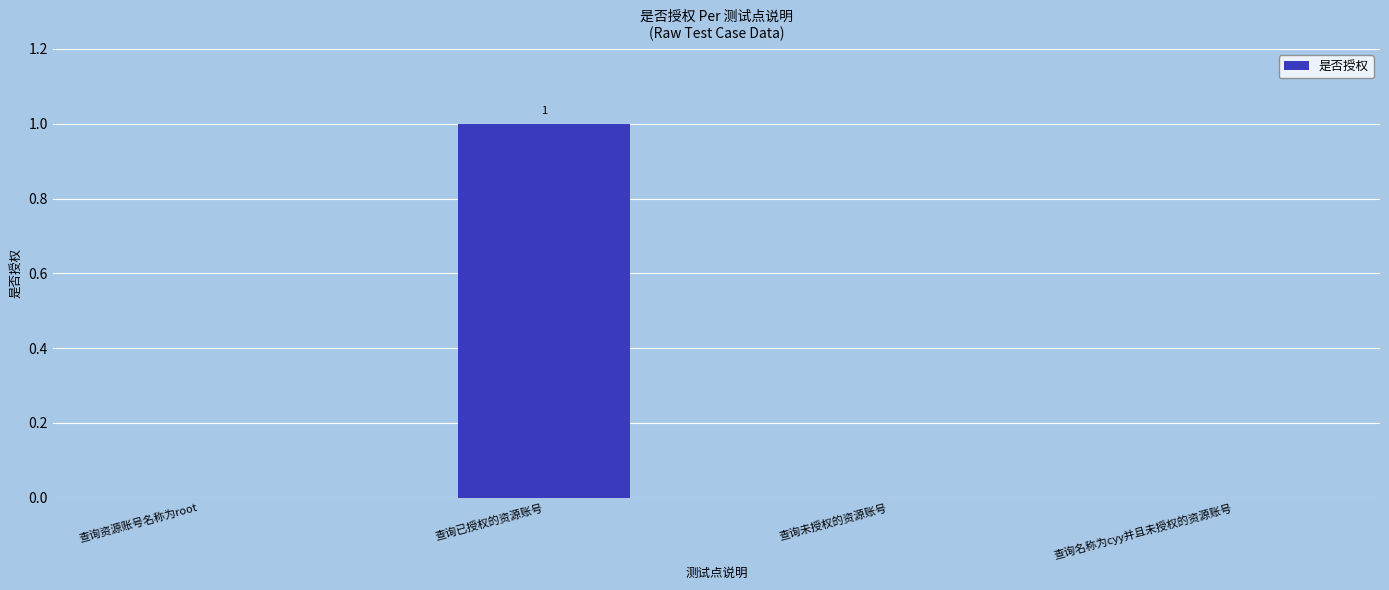

Which category has the highest value across all series?

查询已授权的资源账号